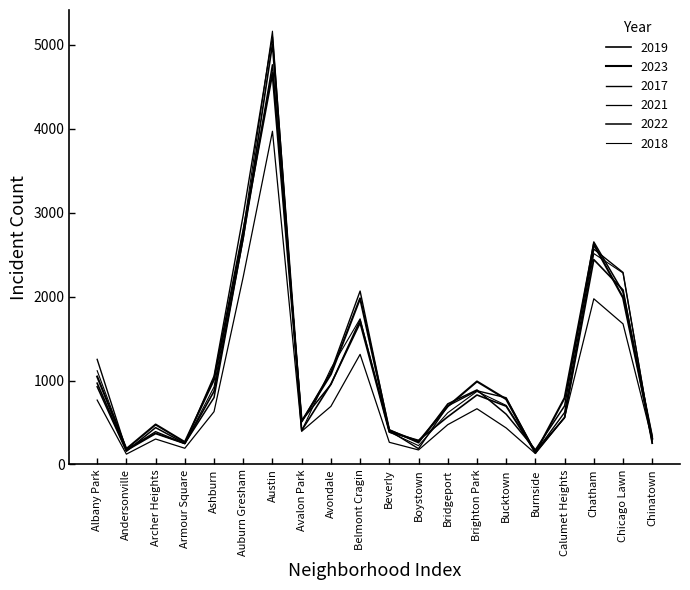

What is the difference between the maximum and minimum values in the 2023 series?

4525